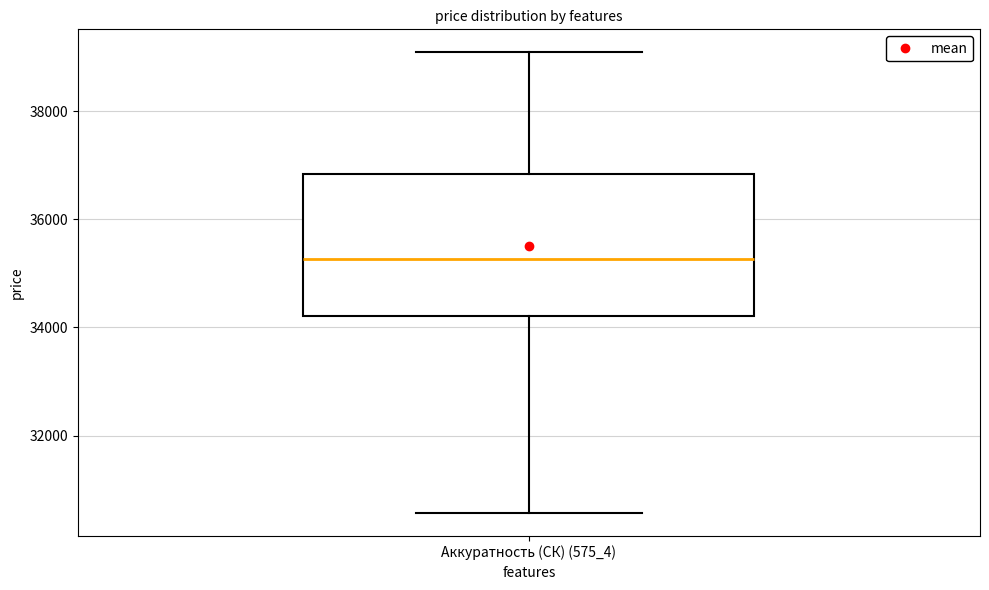

Read this box plot against the y-axis: the position of the median line, the range covered by the box, and the ends of both whiskers. The values are not printed on the chart, so give them approximately, as read against the axis.

median 35200, box 34200 to 36800, whiskers 30600 to 39000